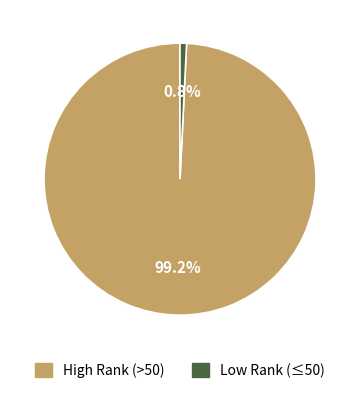

Is there a majority slice in this chart?

Yes